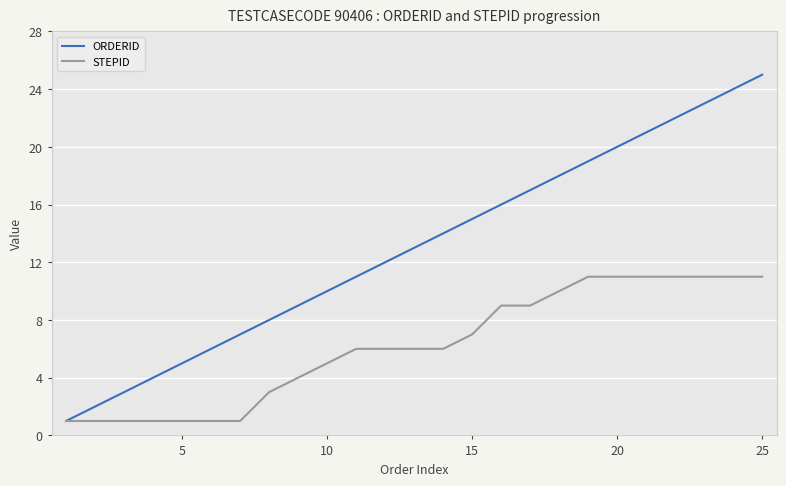

What are all the series names shown in the legend?

ORDERID, STEPID